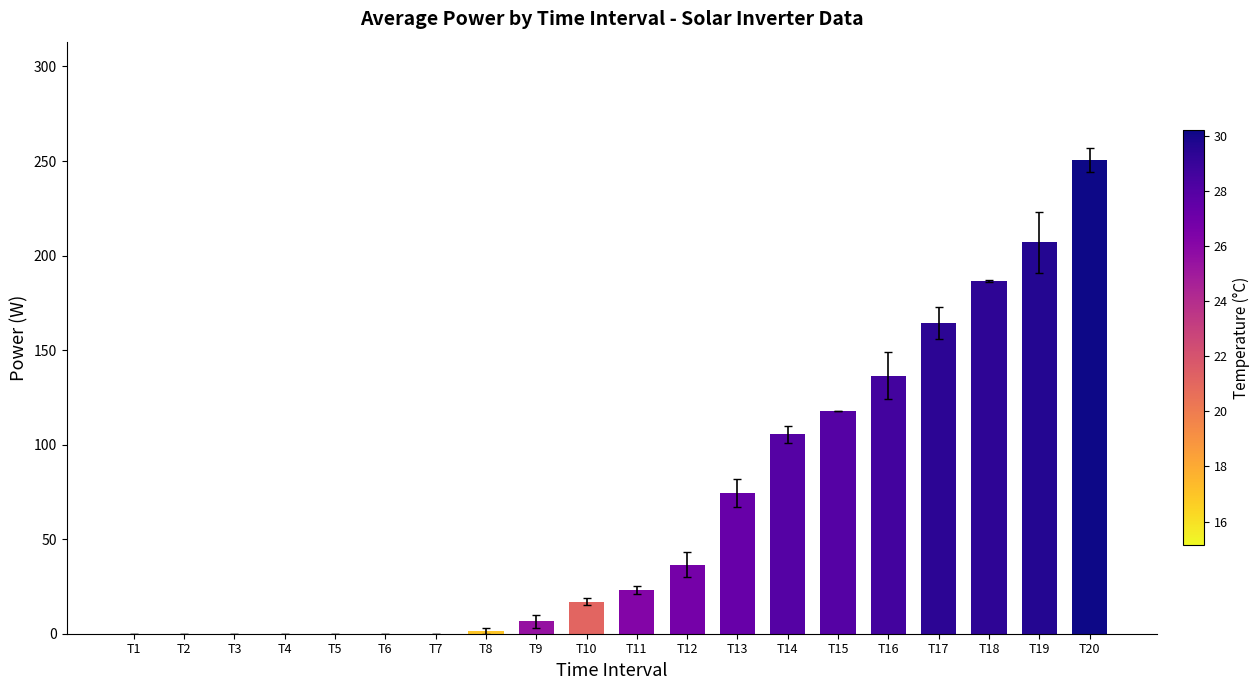

Reading right to left, transcribe all the data shown in this chart.

250.5	207.0	186.5	164.5	136.5	118.0	105.5	74.5	36.5	23.0	17.0	6.5	1.5	0.0	0.0	0.0	0.0	0.0	0.0	0.0